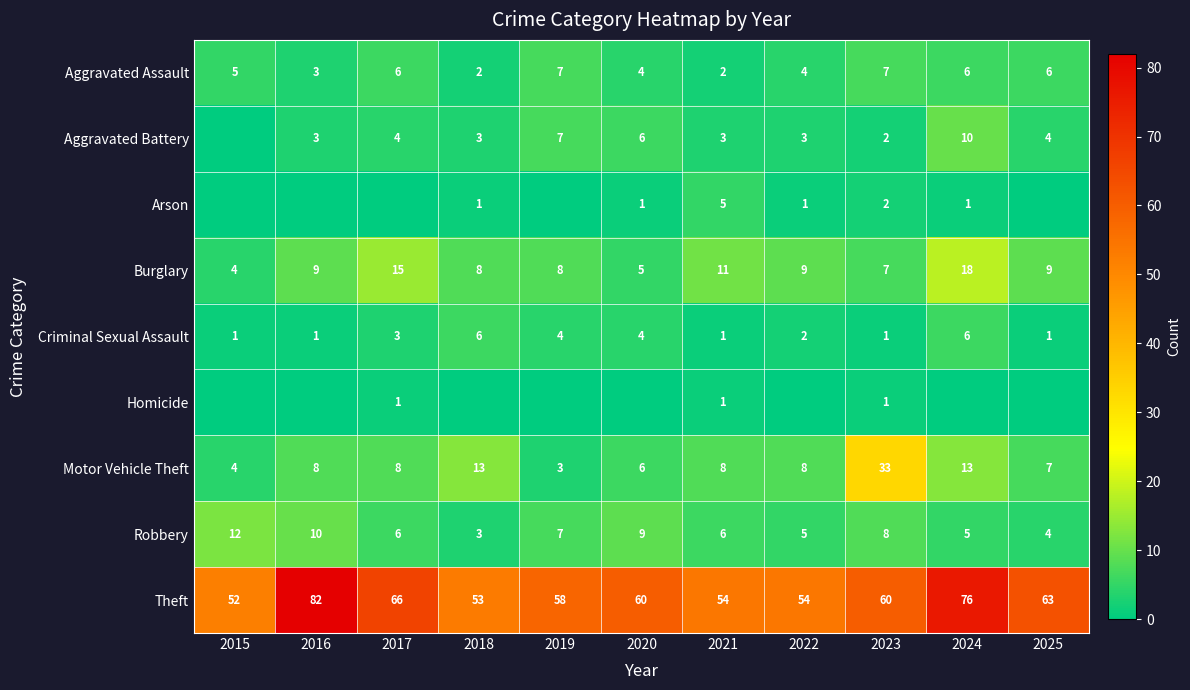

Which category has the highest value in the Motor Vehicle Theft series?

2023